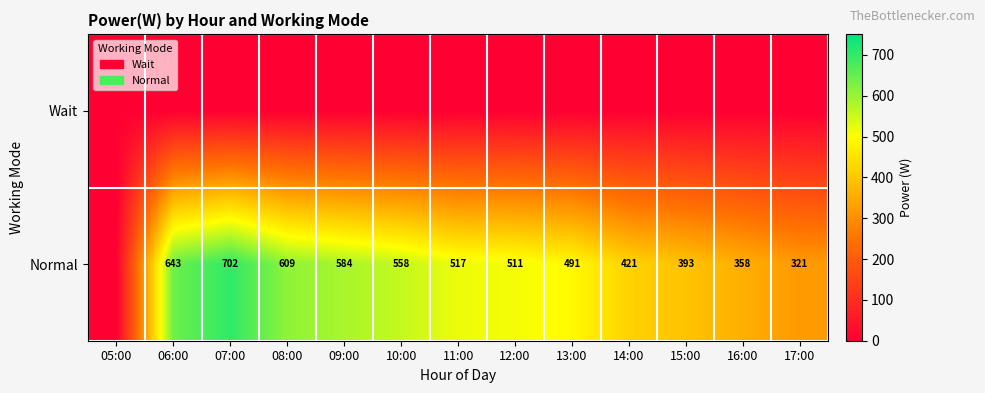

True or false: Normal has a value of 517 at 11:00.

True